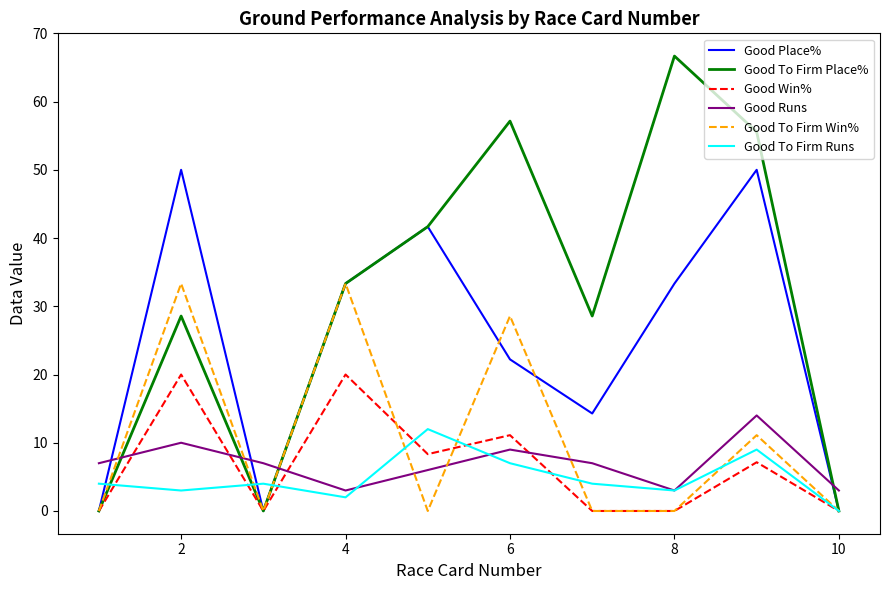

True or false: Good To Firm Place% and Good Runs intersect in this chart.

True